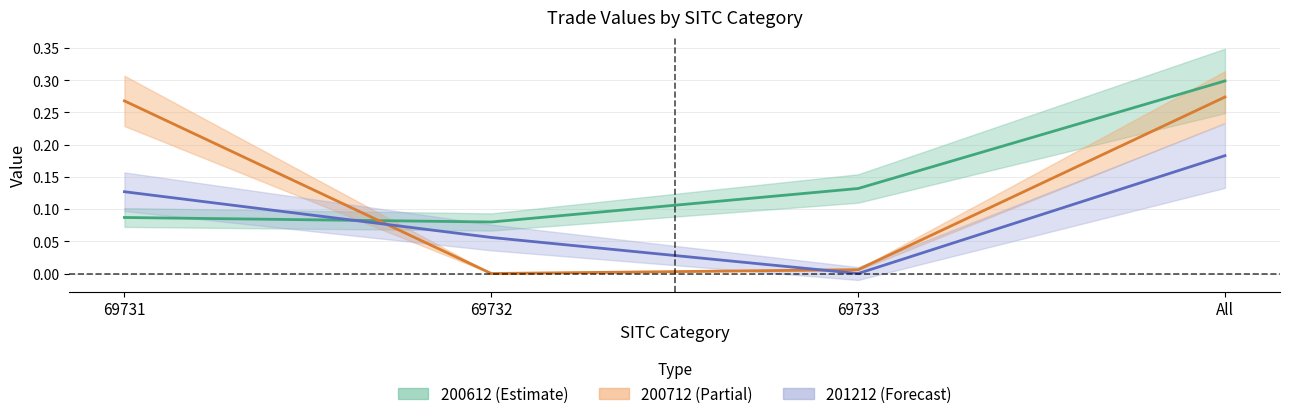

Is it true that 201212 equals 0.0 at 69732?

False